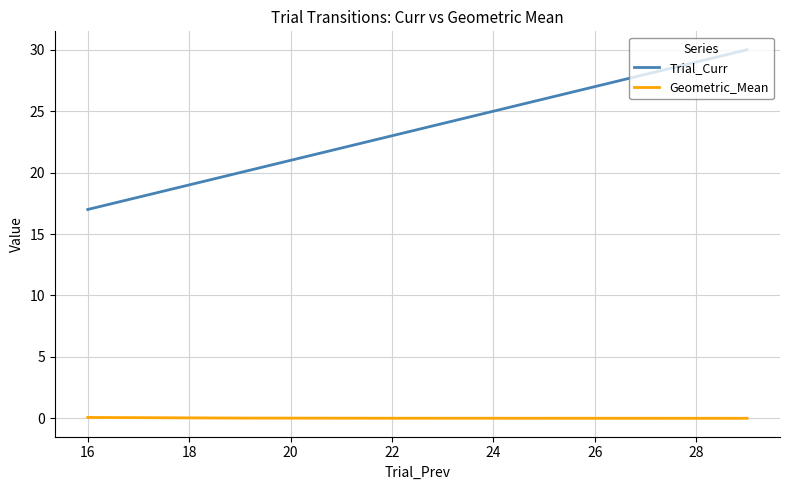

What are all the series names shown in the legend?

Trial_Curr, Geometric_Mean